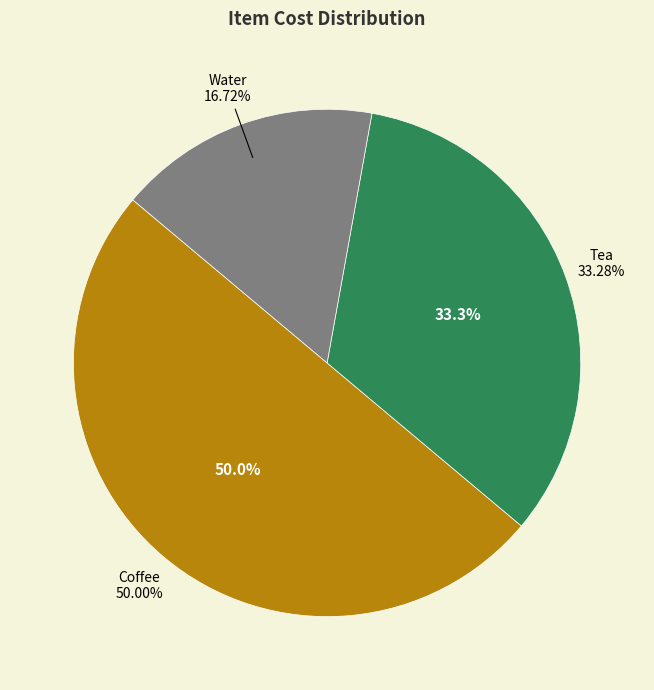

The Water slice represents 23% of the pie. True or false?

False